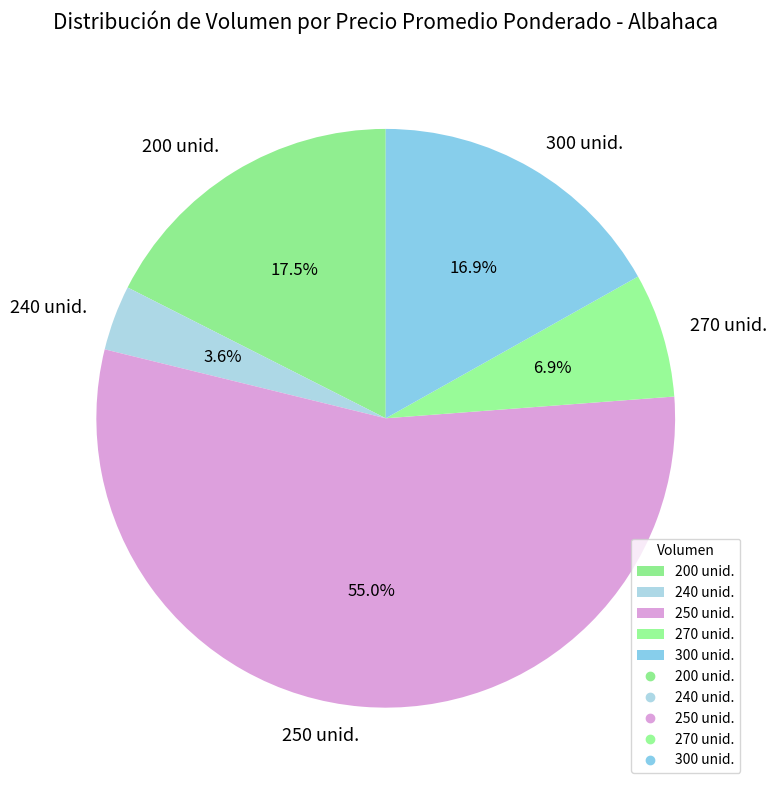

What portion of the pie excludes 200 unid.?

82.5%